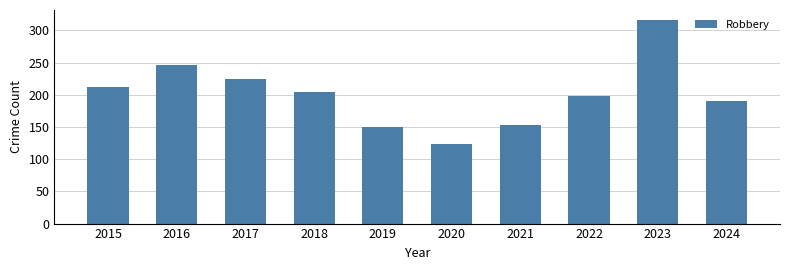

What is the sum of the values at 2016 and 2022?

445